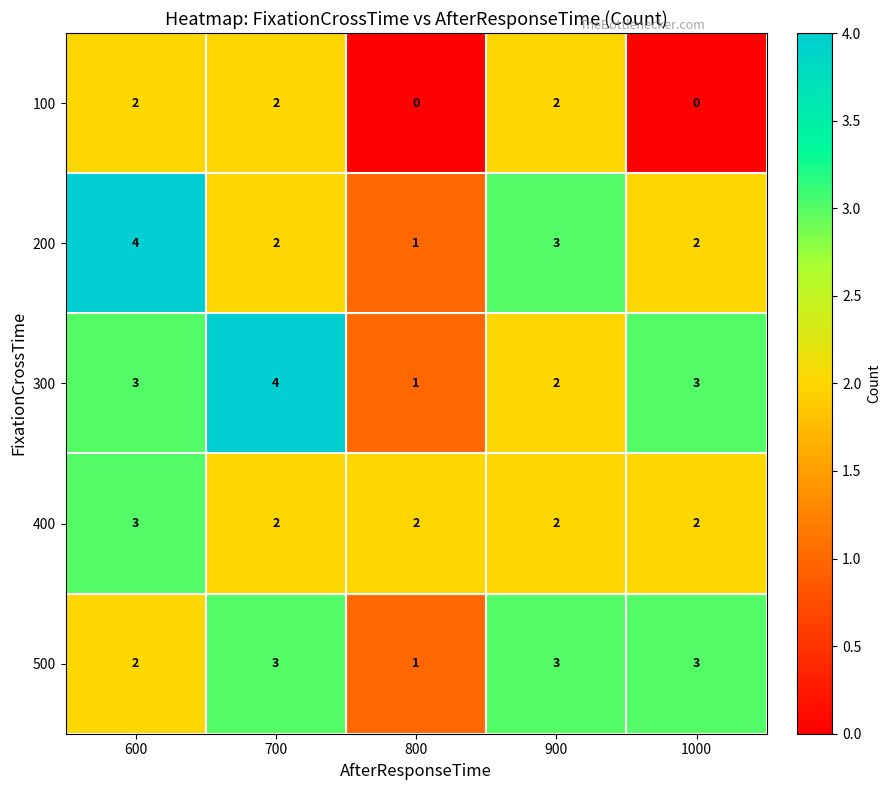

True or false: 300 has a value of 5 at 700.

False